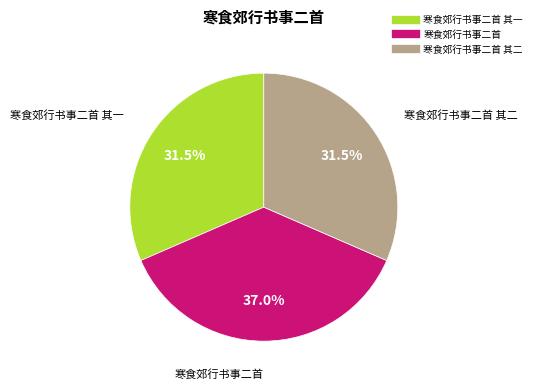

Is there a majority slice in this chart?

No